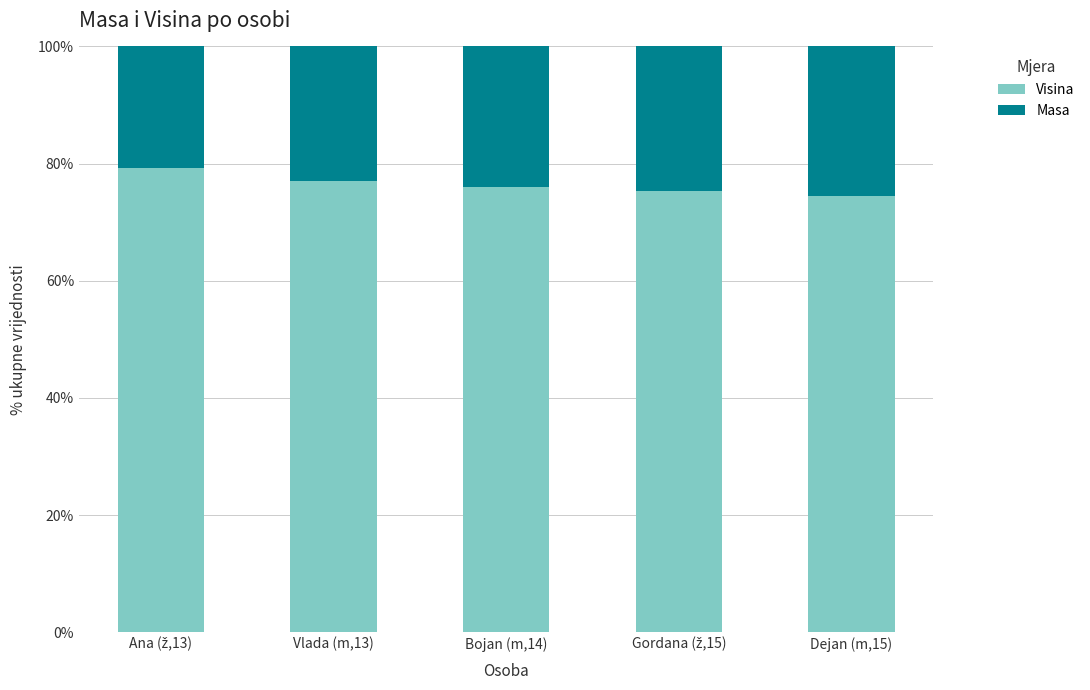

The value of Visina at Vlada (m,13) is 120.5. True or false?

False